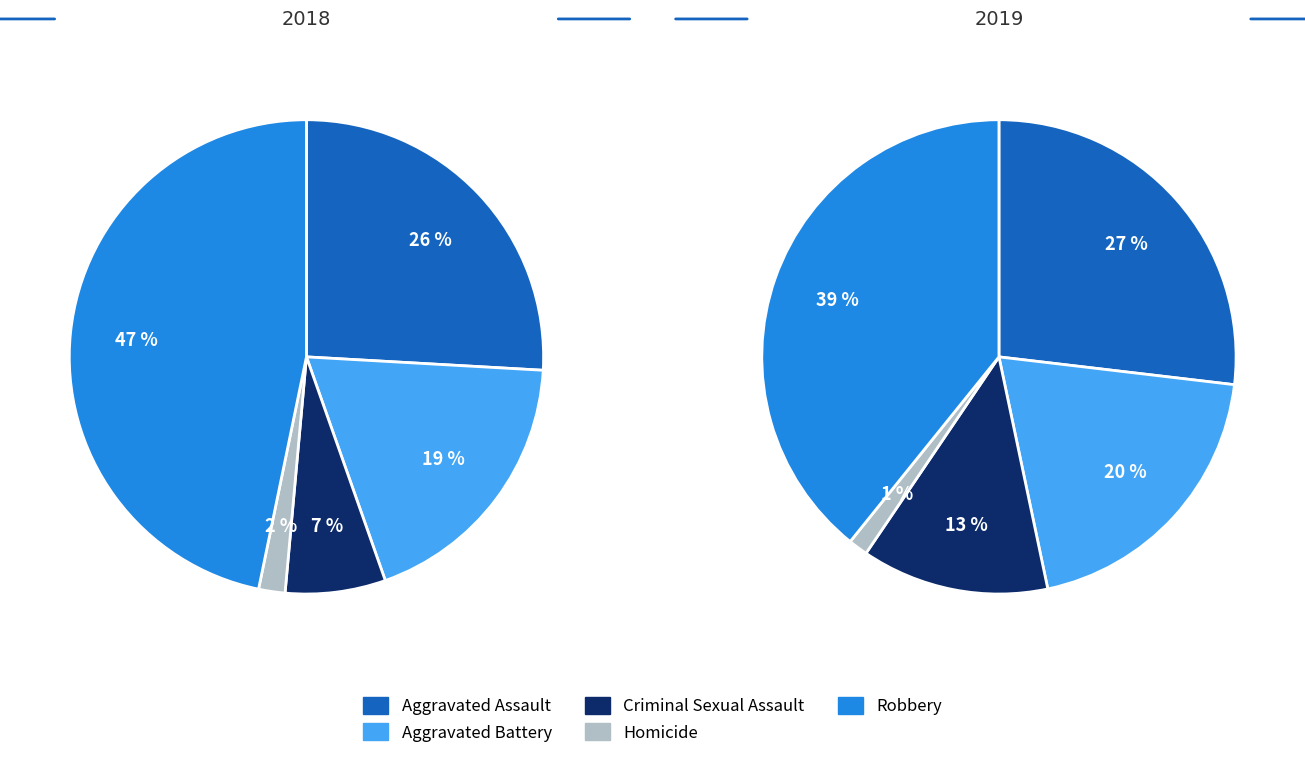

How many segments does this pie chart have?

5